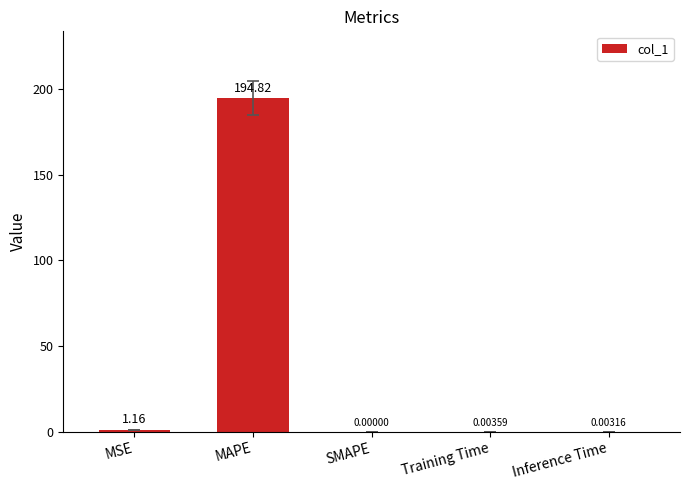

What is the sum of all values?

196.0